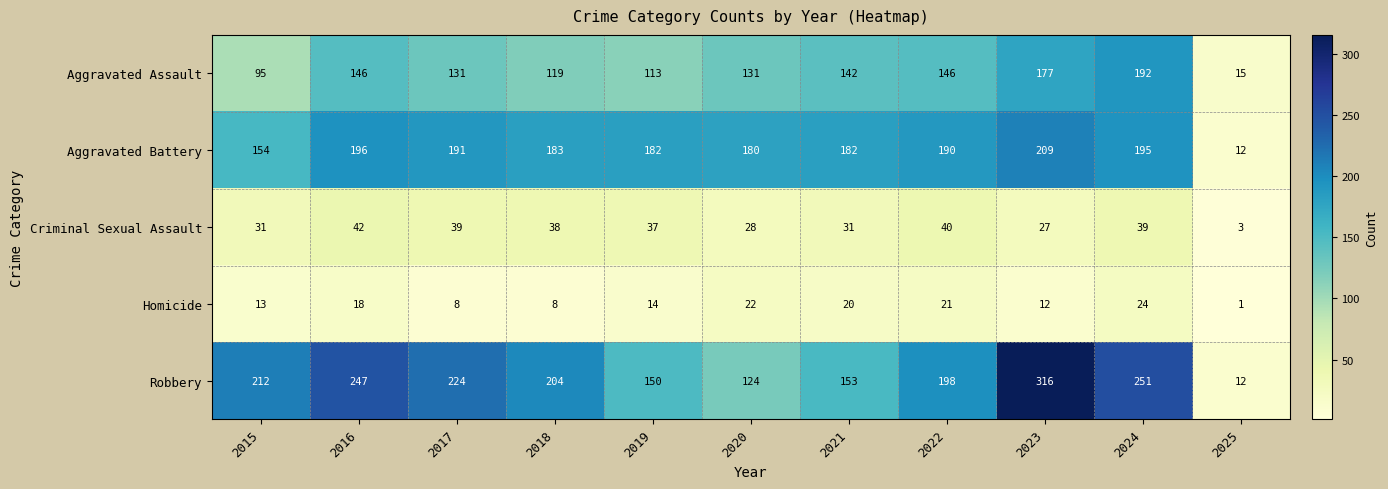

What is the difference between the maximum and minimum values in the Aggravated Assault series?

177